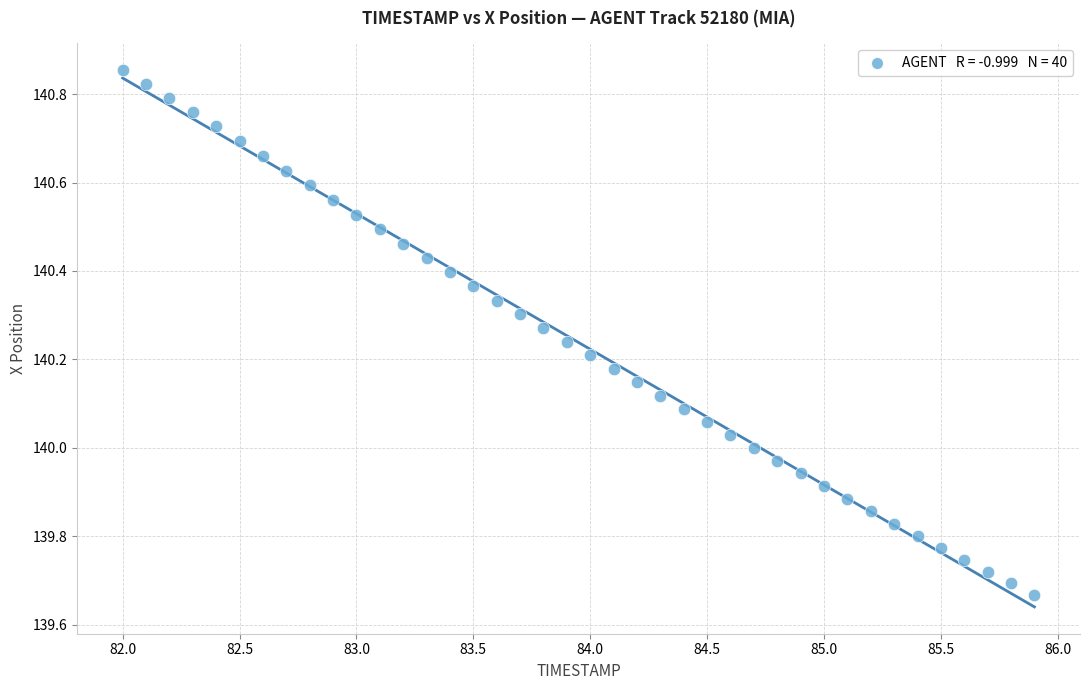

What is the range of X values (max minus min)?

3.9